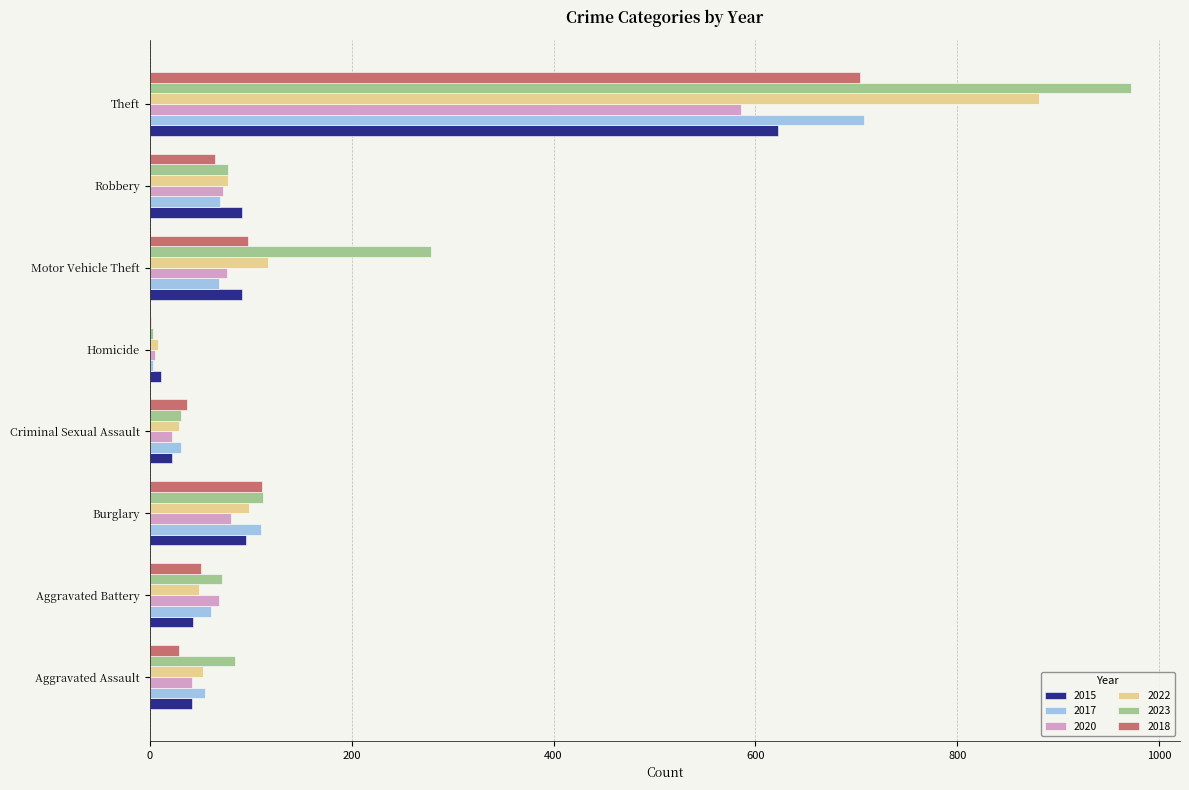

Which series has the largest total across all categories?

2023